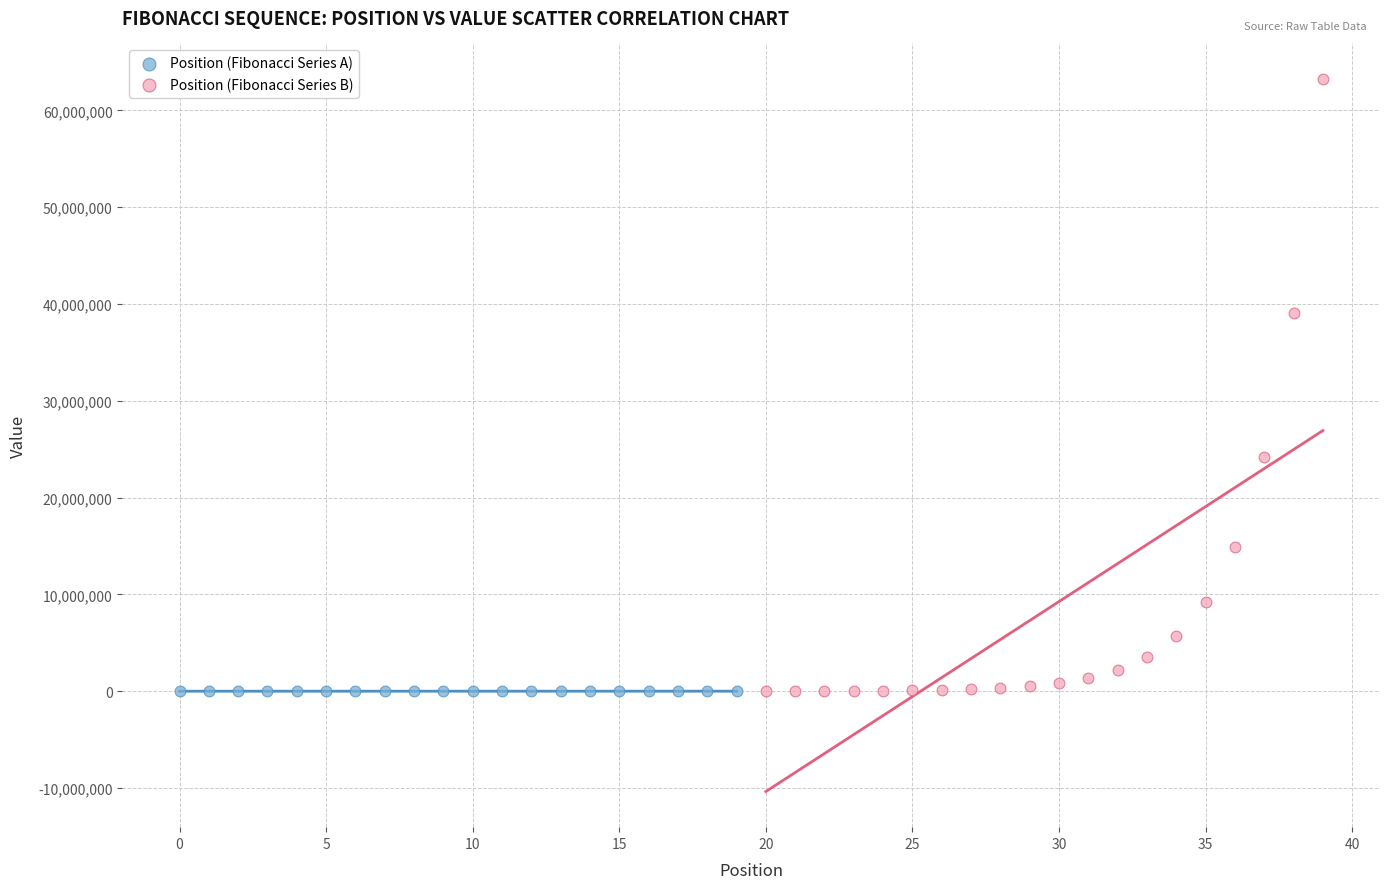

Which series has the widest spread of Y values?

Position (Fibonacci Series B)